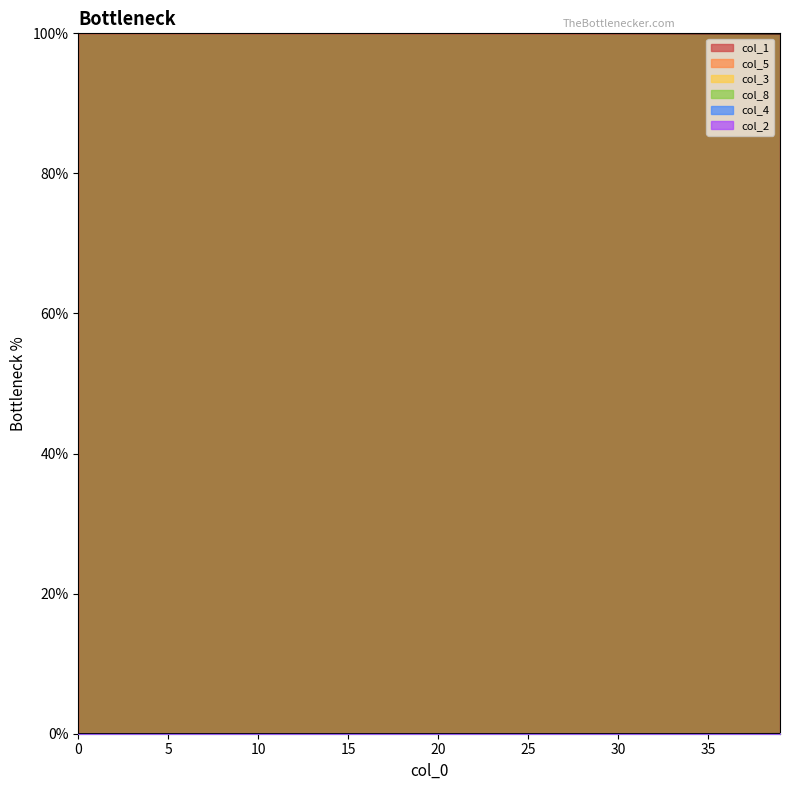

How many lines are shown in the chart?

6